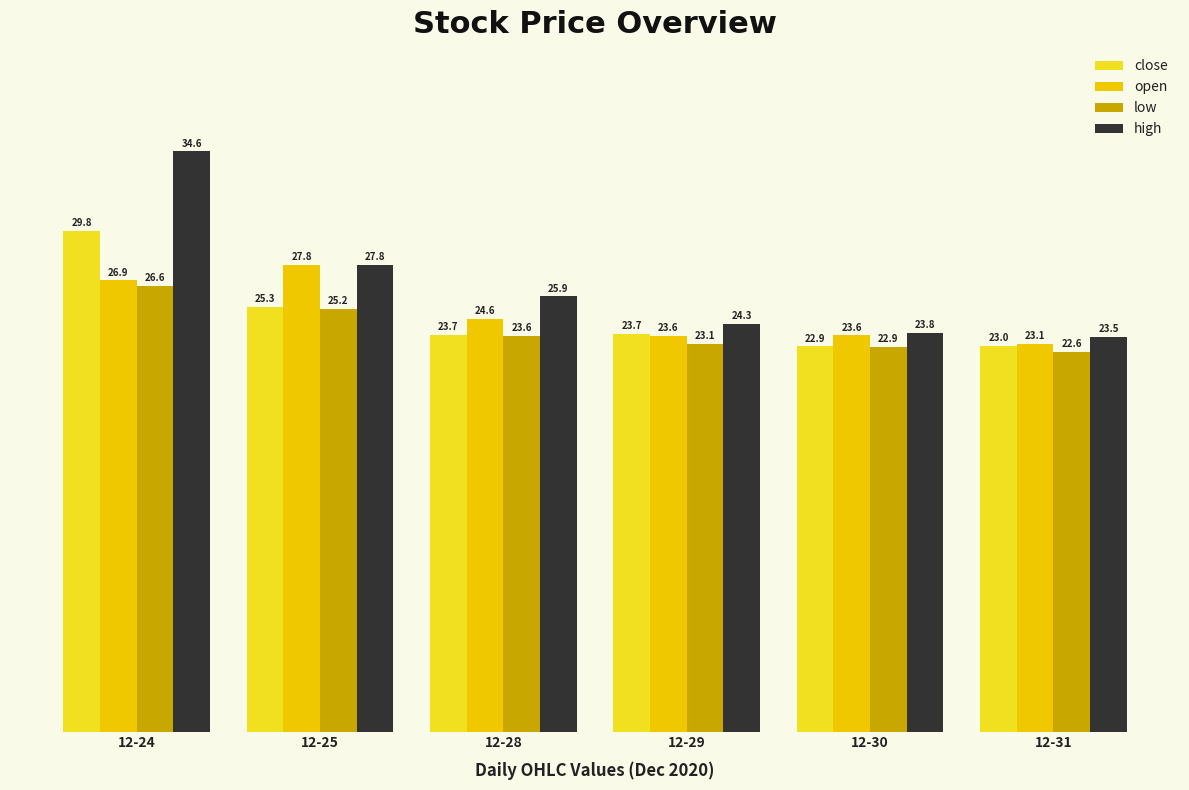

What is the value of the high bar at the 2nd from the left?

27.8